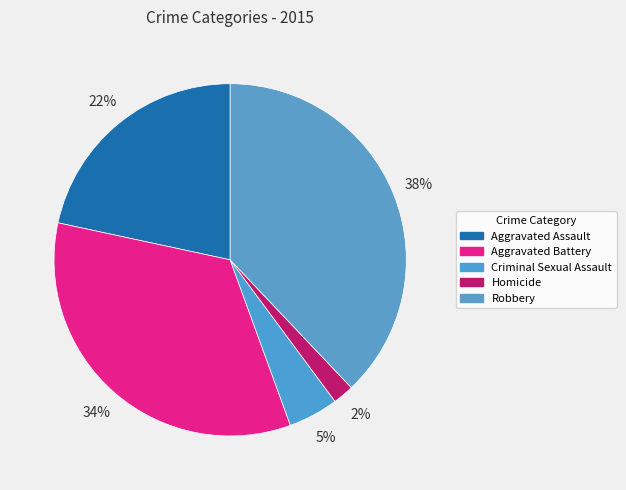

The Homicide slice represents 2% of the pie. True or false?

True